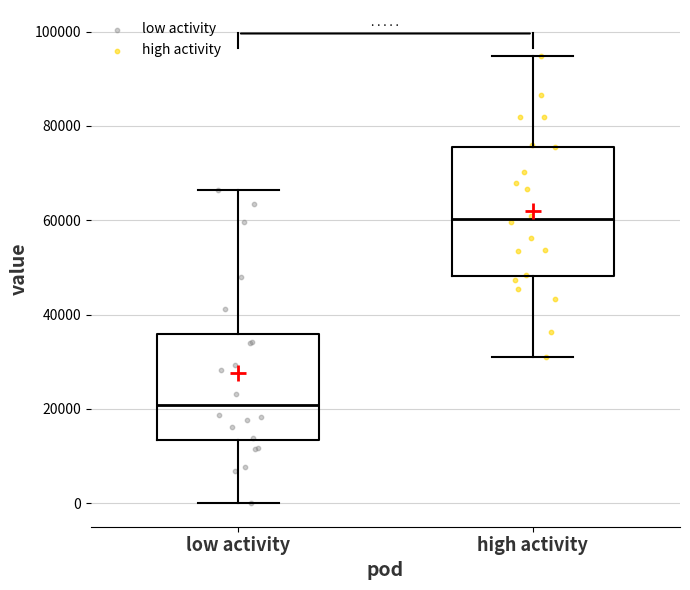

Where does the lower whisker of the box for low activity end on the y-axis? The values are not printed on the chart, so give them approximately, as read against the axis.

0